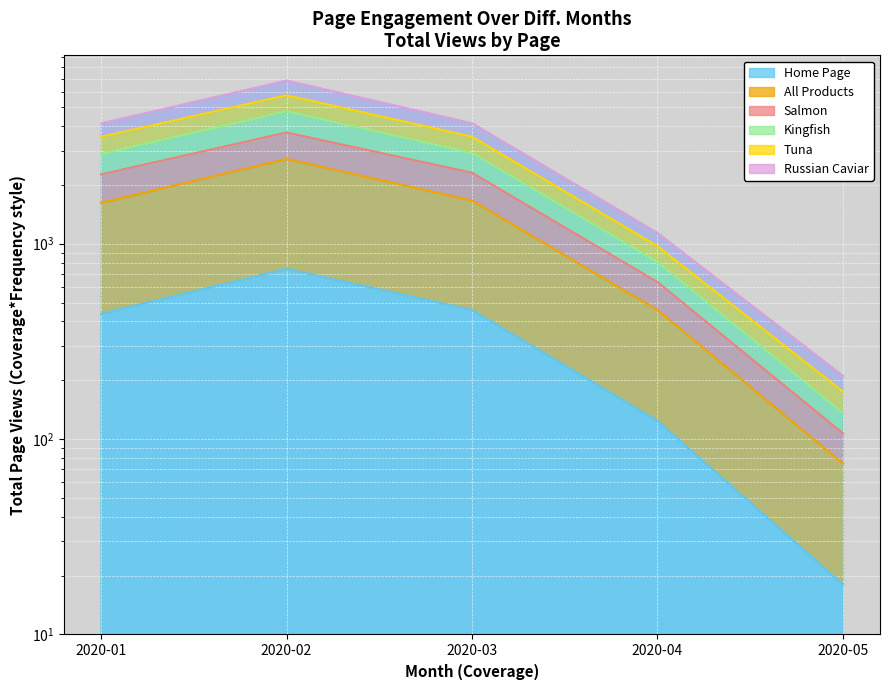

Which series has the largest range (max minus min)?

Kingfish